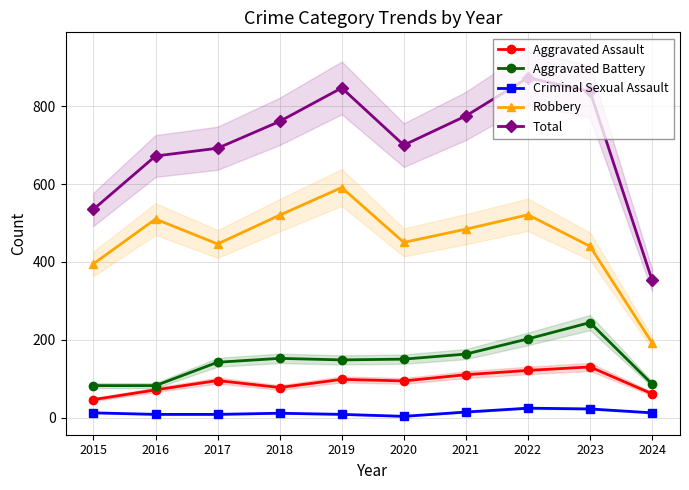

Where is Aggravated Battery nearest to the value 163?

2021